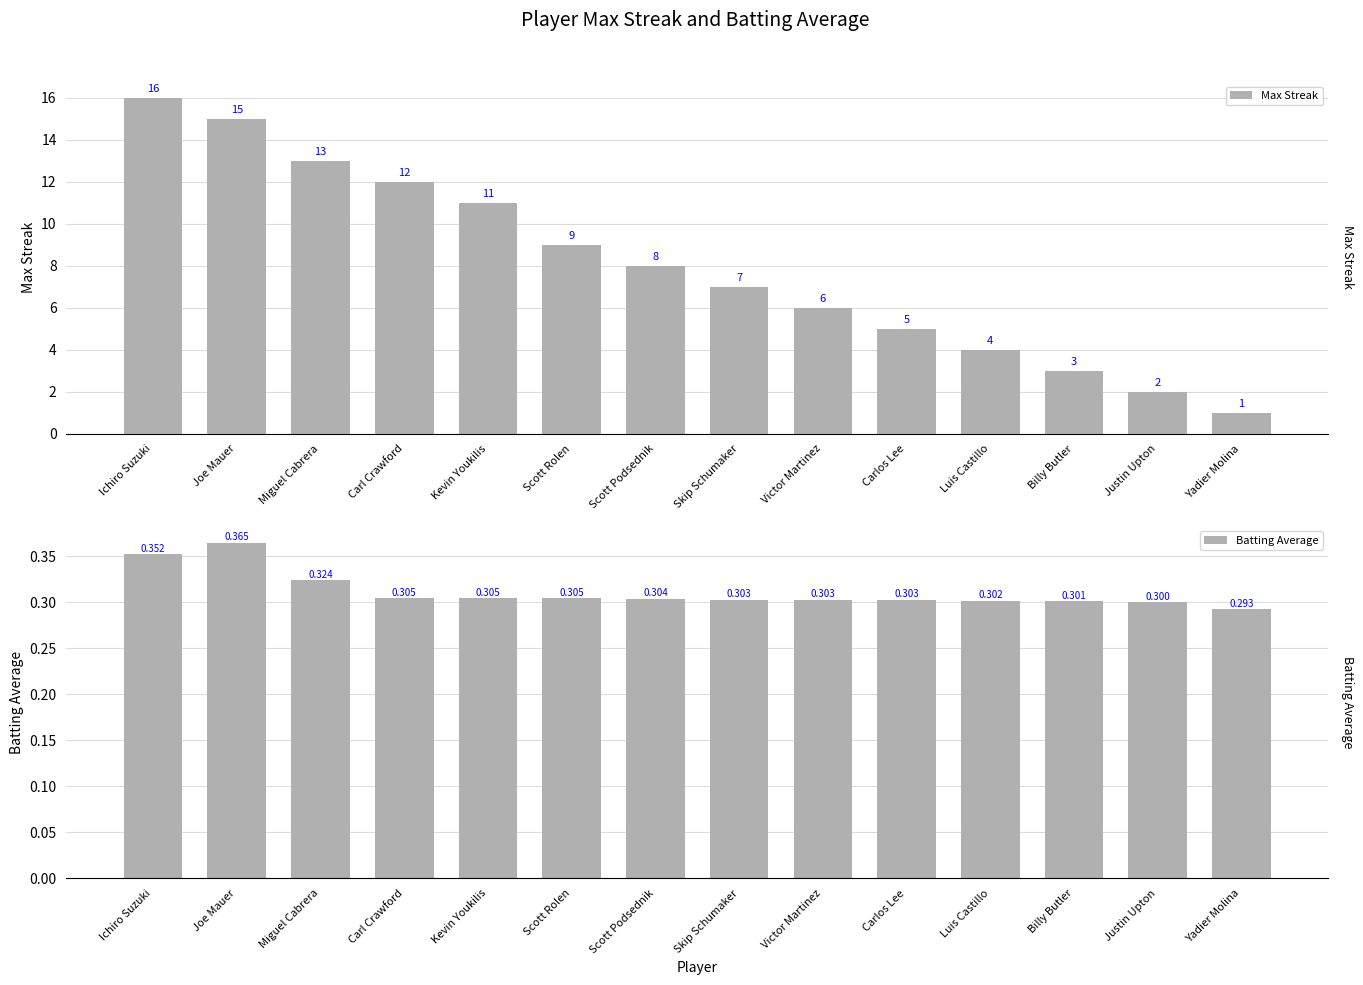

Count the number of categories in the chart.

14